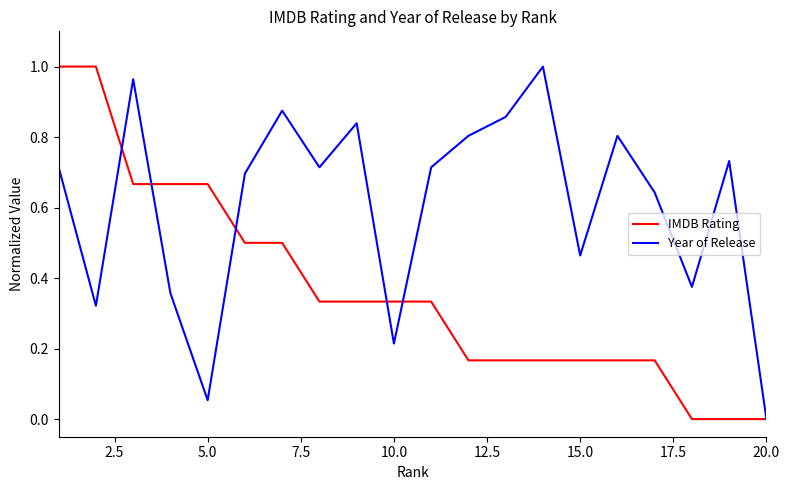

Which series has the largest total across all categories?

Year of Release